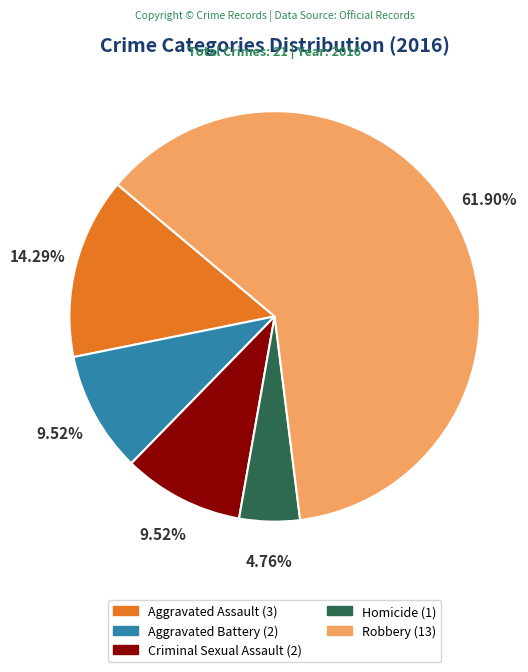

What is the ratio of the value at Robbery to the value at Aggravated Battery?

6.5